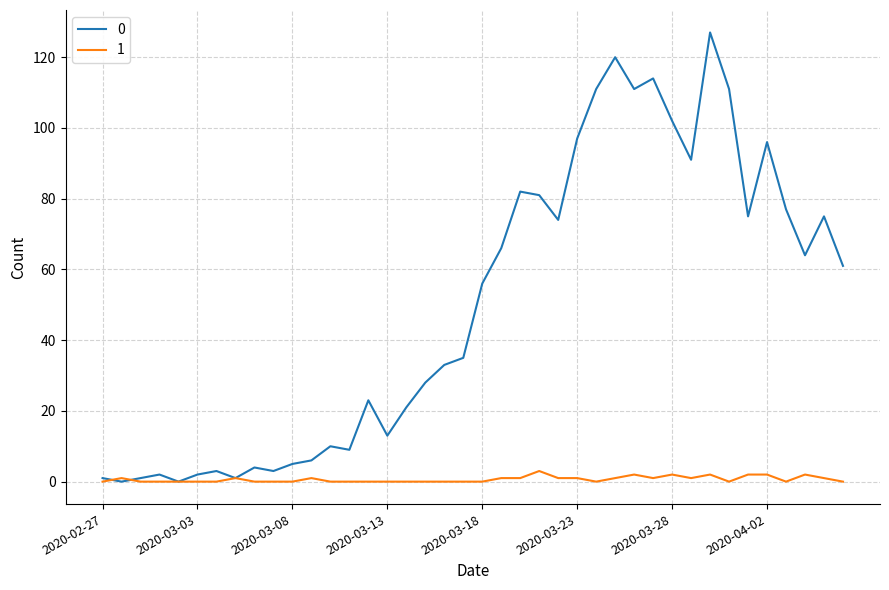

What is the maximum value shown in the chart?

127